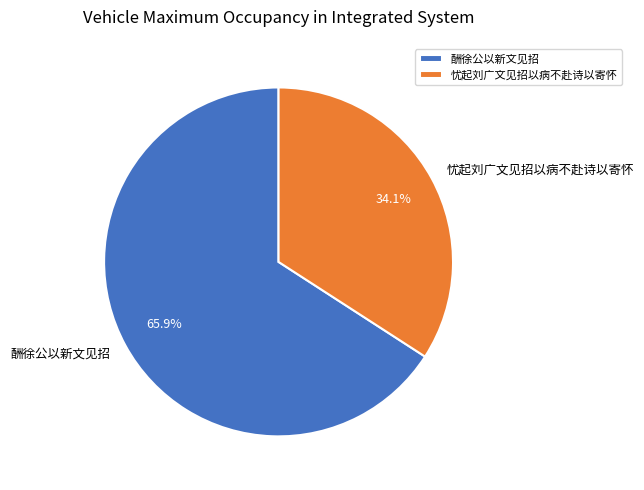

To the nearest percent, what portion does 酬徐公以新文见招 represent?

66%